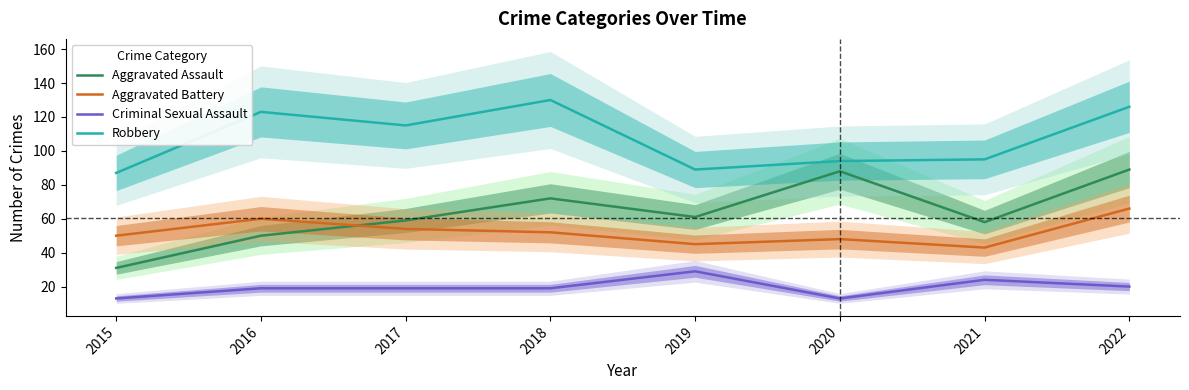

Reading right to left, what are all the values shown in this chart?

Aggravated Assault: 89	58	88	61	72	59	50	31
Aggravated Battery: 66	43	48	45	52	54	60	50
Criminal Sexual Assault: 20	24	13	29	19	19	19	13
Robbery: 126	95	94	89	130	115	123	87